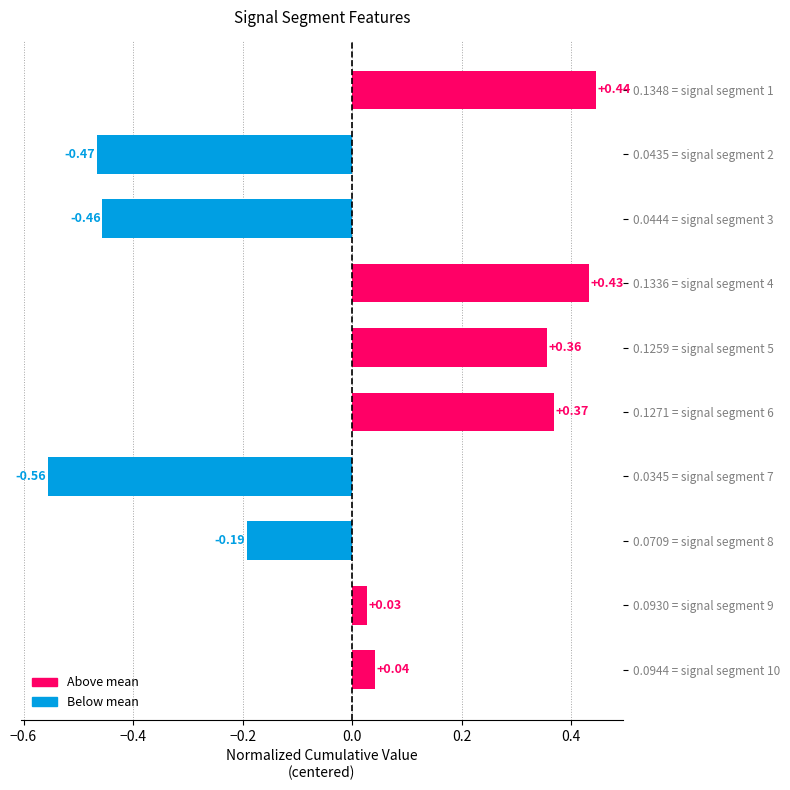

Rank the categories by value from lowest to highest.

0.0345 = signal segment 7, 0.0435 = signal segment 2, 0.0444 = signal segment 3, 0.0709 = signal segment 8, 0.0930 = signal segment 9, 0.0944 = signal segment 10, 0.1259 = signal segment 5, 0.1271 = signal segment 6, 0.1336 = signal segment 4, 0.1348 = signal segment 1